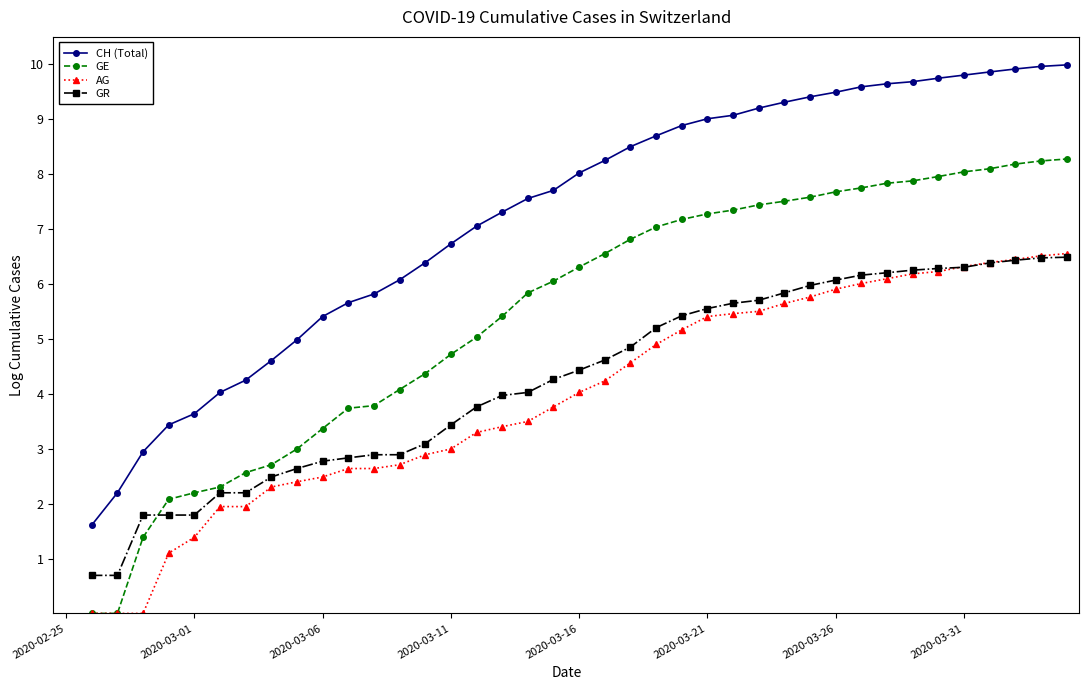

True or false: AG and GE intersect in this chart.

False